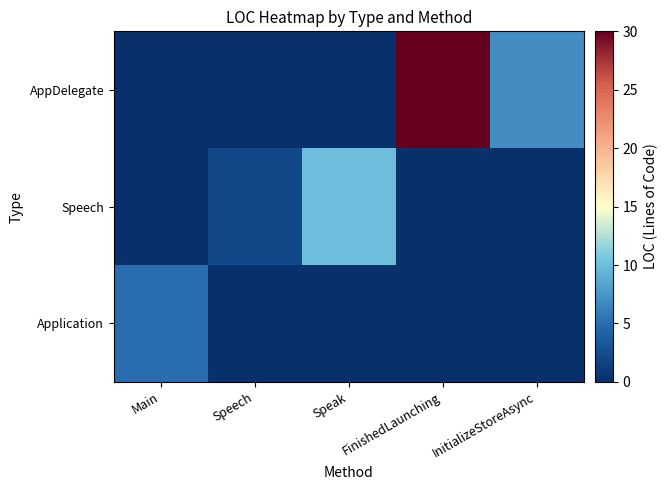

List the series in order of their overall mean, highest first.

AppDelegate, Speech, Application